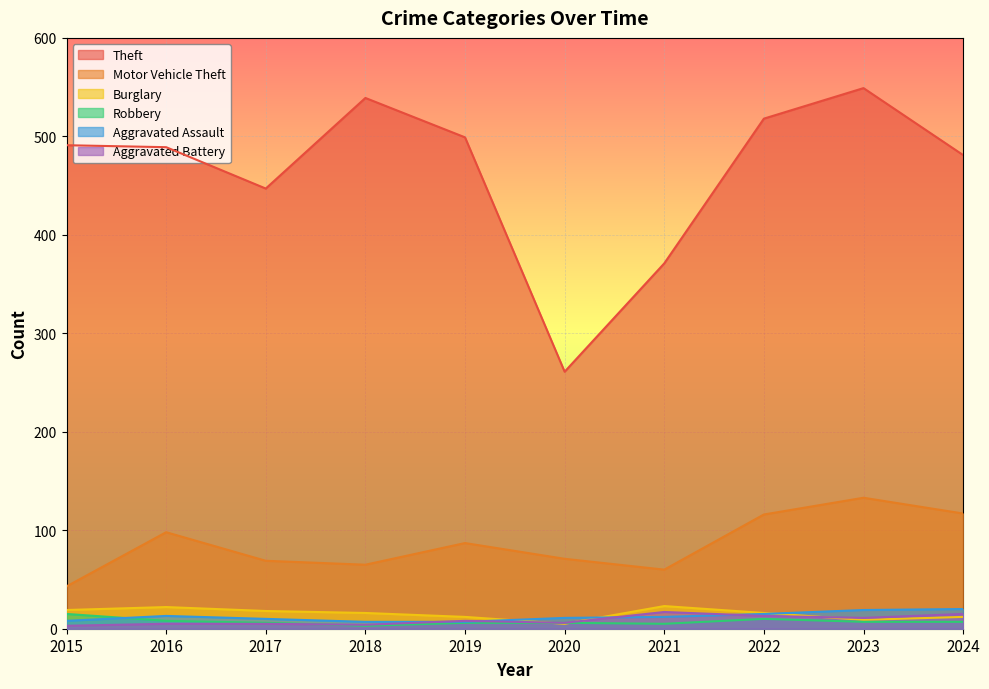

What is the value of the Burglary point at the 3rd from the left?

18